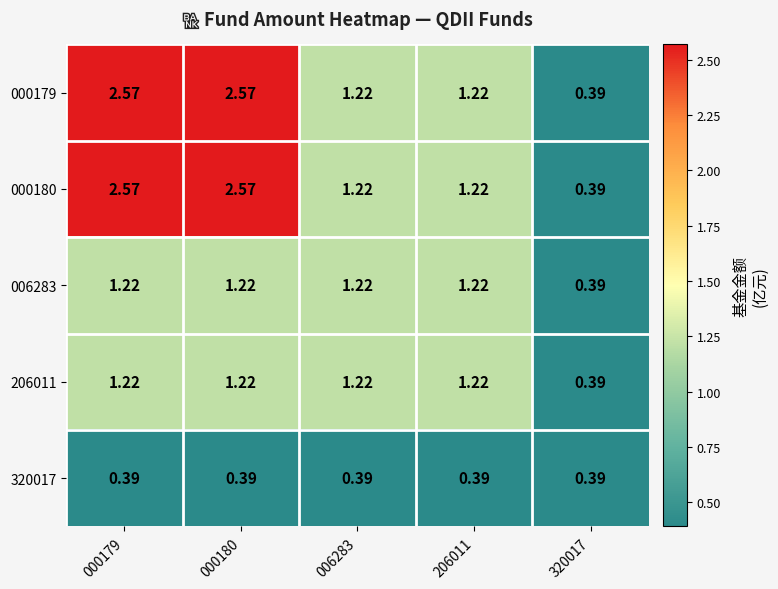

Is the value of 006283 at 006283 greater than the value of 320017 at 320017?

Yes